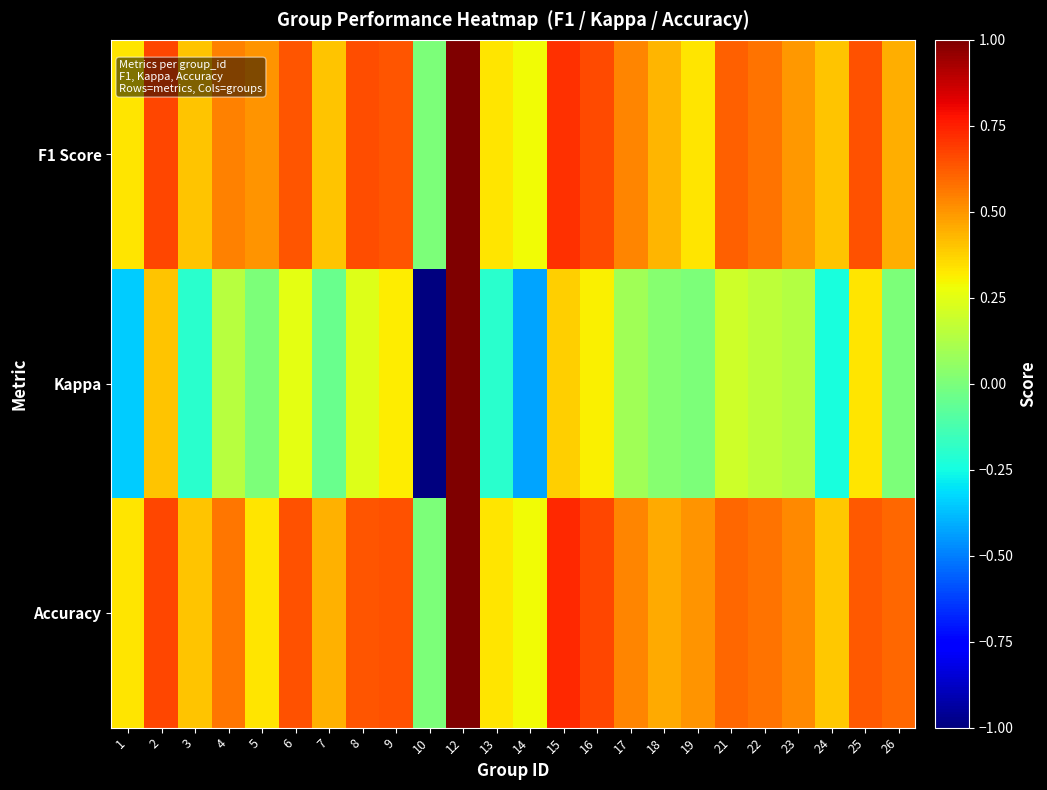

Reading right to left, transcribe all the data shown in this chart.

F1 Score: 26=0.5	25=0.6	24=0.4	23=0.5	22=0.6	21=0.6	19=0.3	18=0.4	17=0.5	16=0.7	15=0.7	14=0.3	13=0.3	12=1.0	10=0.0	9=0.6	8=0.7	7=0.4	6=0.6	5=0.5	4=0.5	3=0.4	2=0.7	1=0.3
Kappa: 26=0.0	25=0.3	24=-0.2	23=0.1	22=0.2	21=0.2	19=0.0	18=0.0	17=0.1	16=0.3	15=0.4	14=-0.4	13=-0.2	12=1.0	10=-1.0	9=0.3	8=0.2	7=-0.0	6=0.3	5=0.0	4=0.1	3=-0.2	2=0.4	1=-0.3
Accuracy: 26=0.6	25=0.6	24=0.4	23=0.5	22=0.6	21=0.6	19=0.5	18=0.5	17=0.5	16=0.7	15=0.7	14=0.3	13=0.3	12=1.0	10=0.0	9=0.6	8=0.6	7=0.4	6=0.6	5=0.3	4=0.6	3=0.4	2=0.7	1=0.3